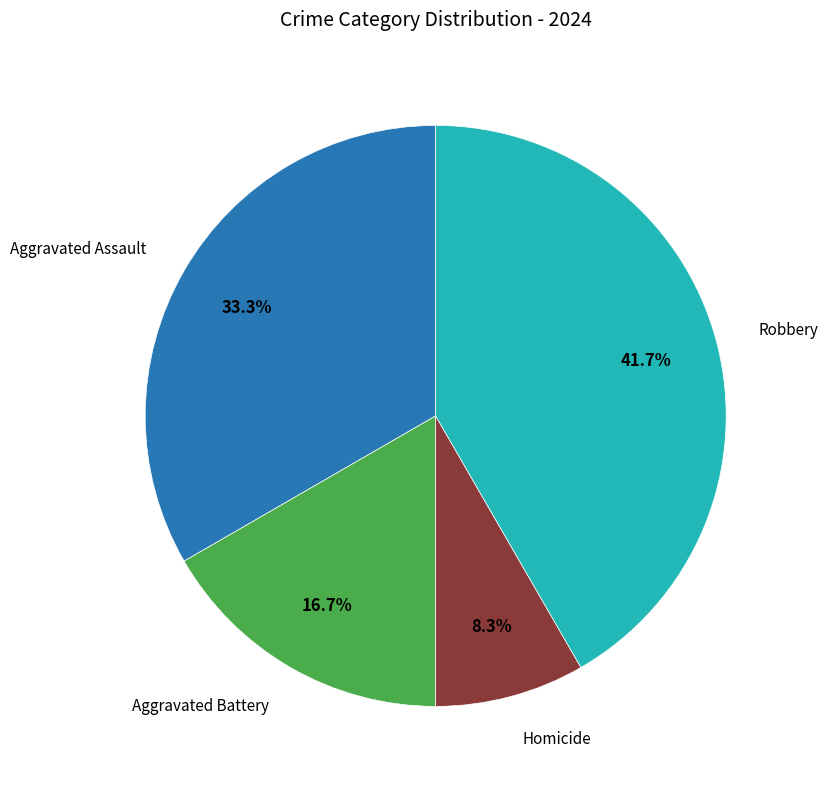

Is there any slice that represents more than half of the pie?

No